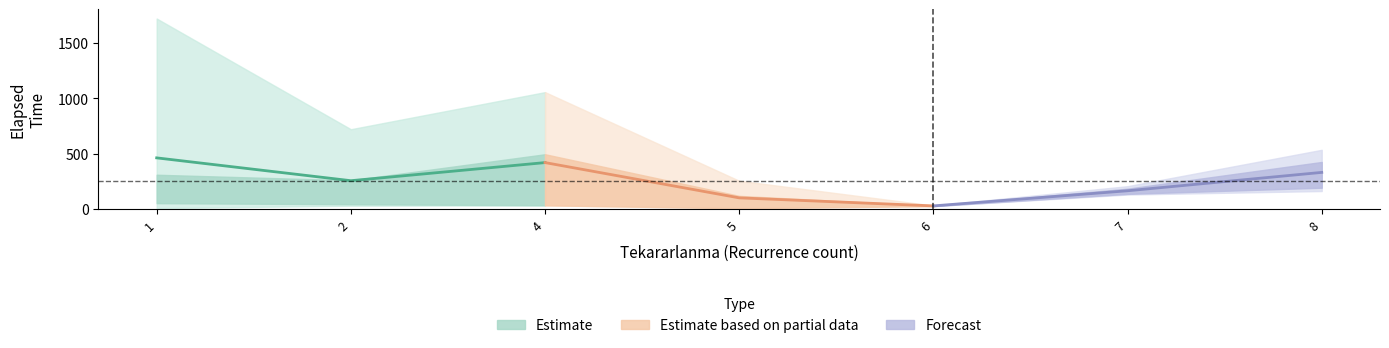

What is the approximate value of Estimate at 2?

255.3